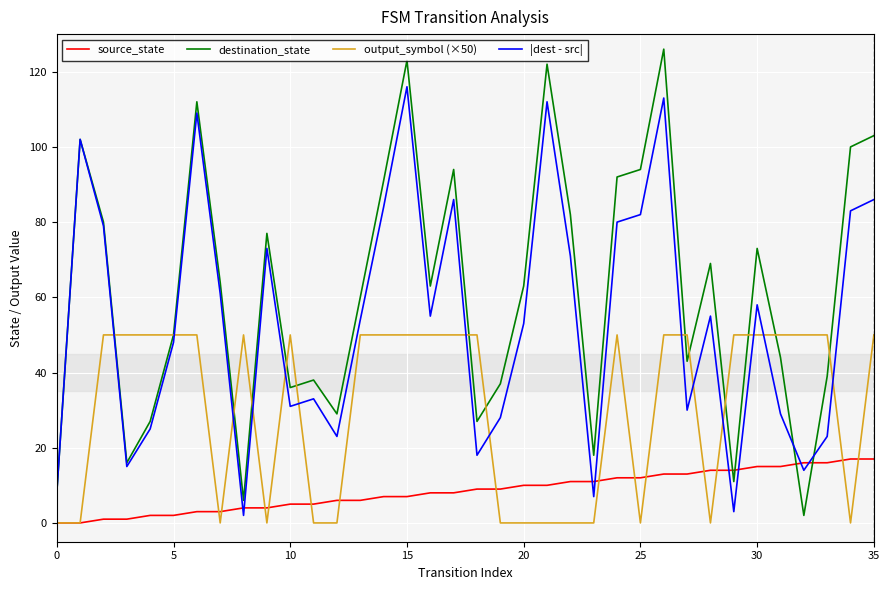

Rank the series by their maximum value, from highest to lowest.

destination_state, |dest - src|, output_symbol (×50), source_state